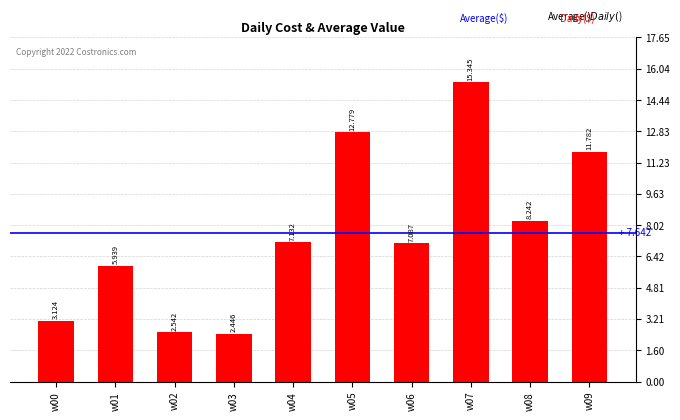

Are the bars horizontal?

No